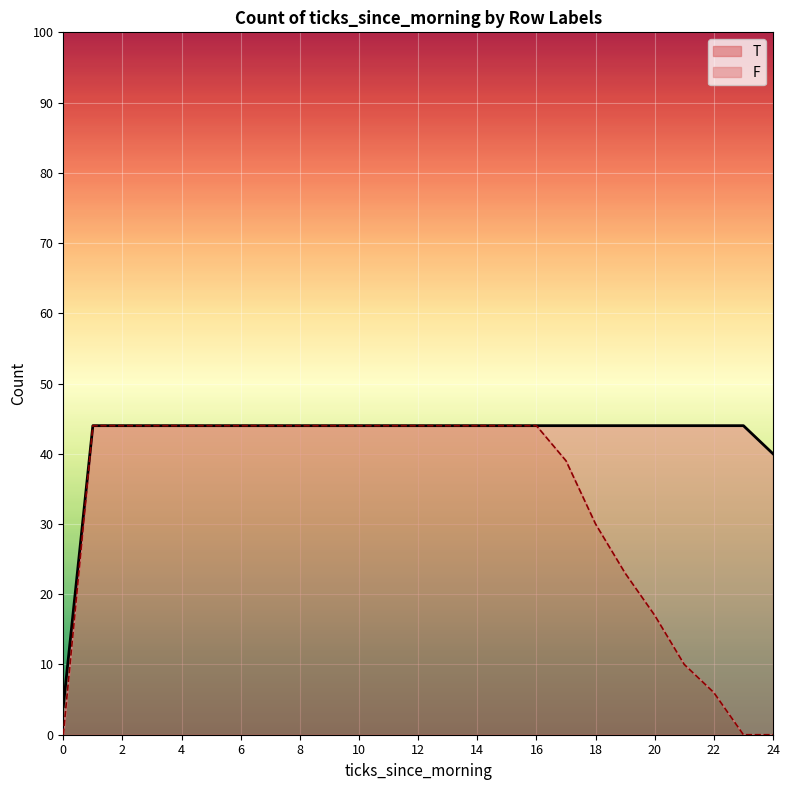

True or false: F has more than 0 interior local peaks.

True